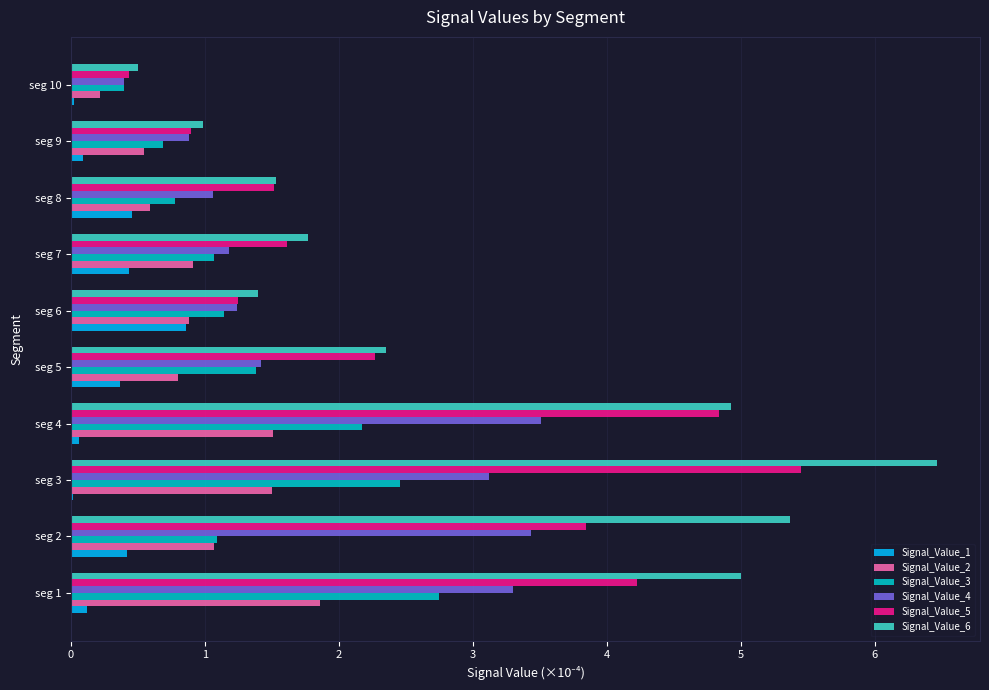

Which series has the largest total across all categories?

Signal_Value_6